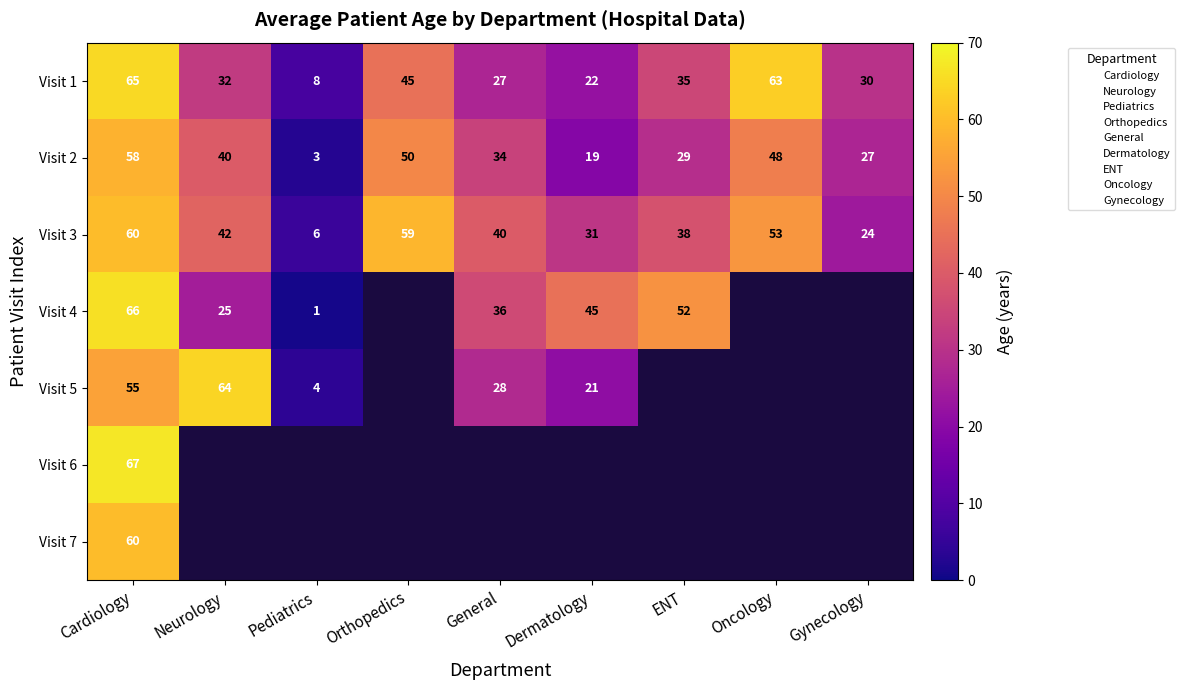

Count the number of data series in this chart.

7